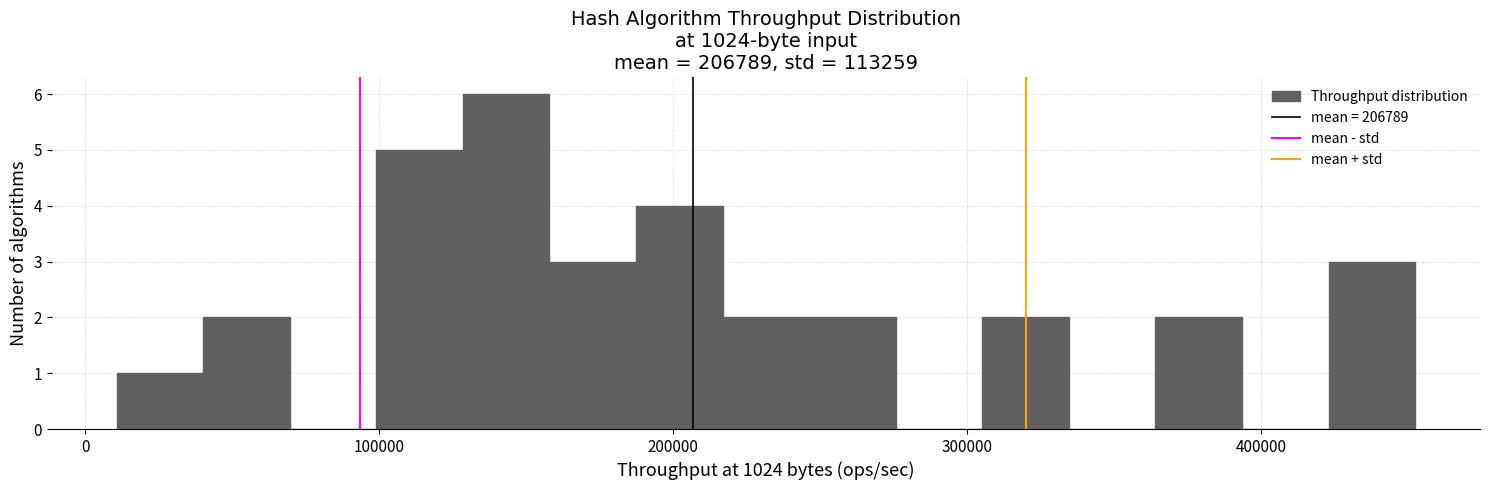

Around what value on the x-axis is the tallest bar? Give the approximate position of its centre, as read against the axis.

140000